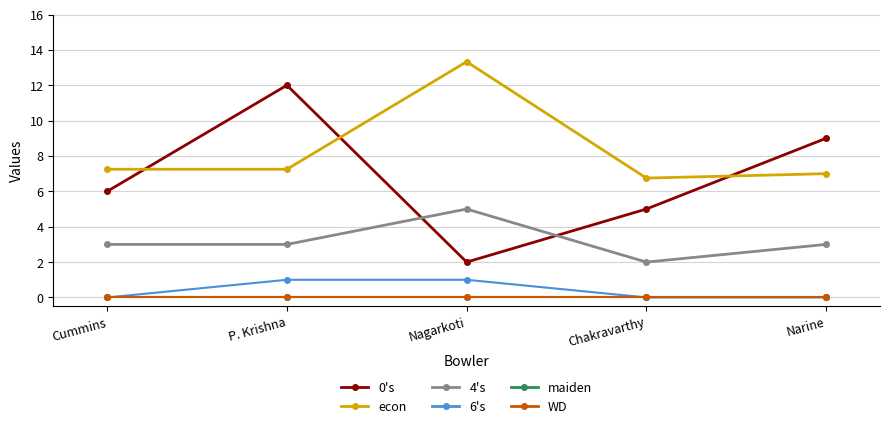

Which series has the widest spread of values?

0's